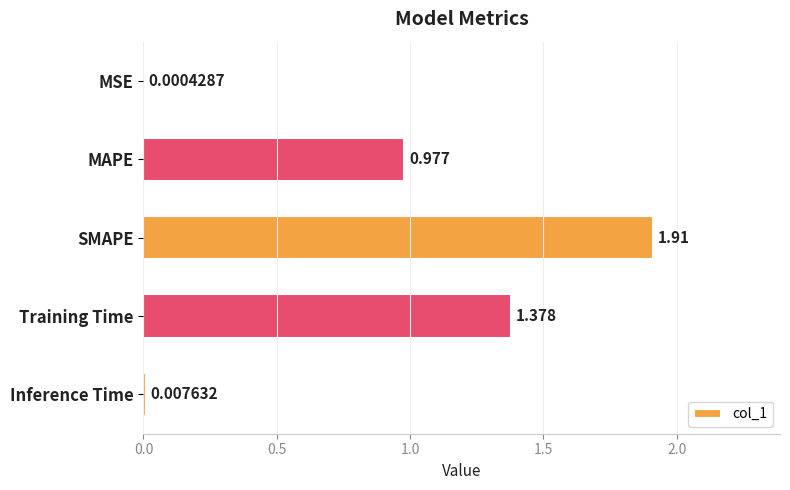

Where is the data nearest to the value 0?

MSE